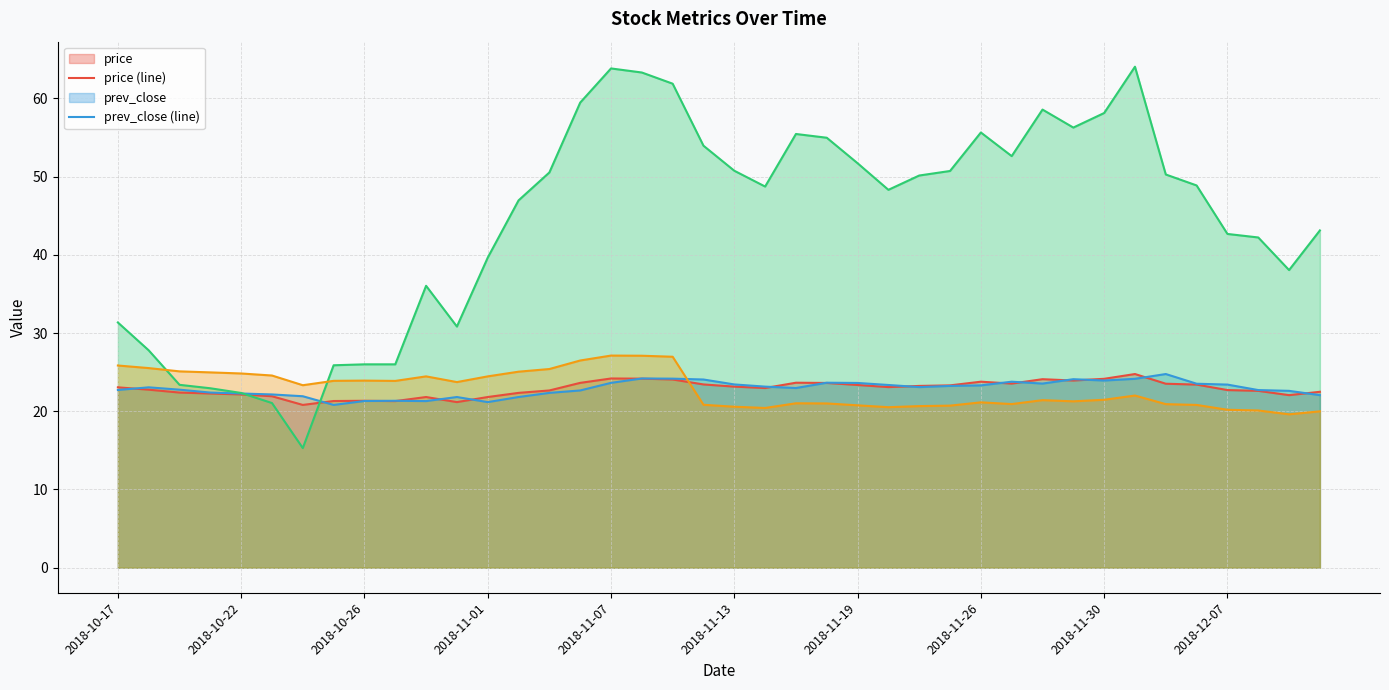

What is the spread (max minus min) of values at 2018-11-30?

36.7